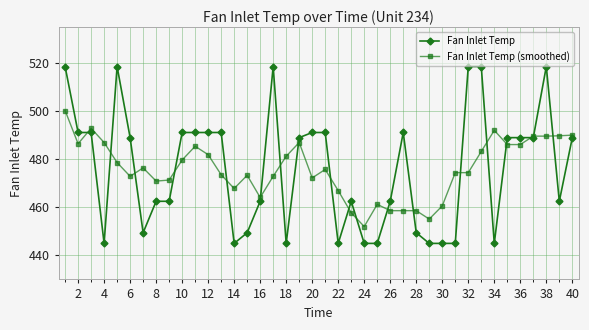

What is the difference between the second highest and second lowest values in the Fan Inlet Temp (smoothed) series?

37.8